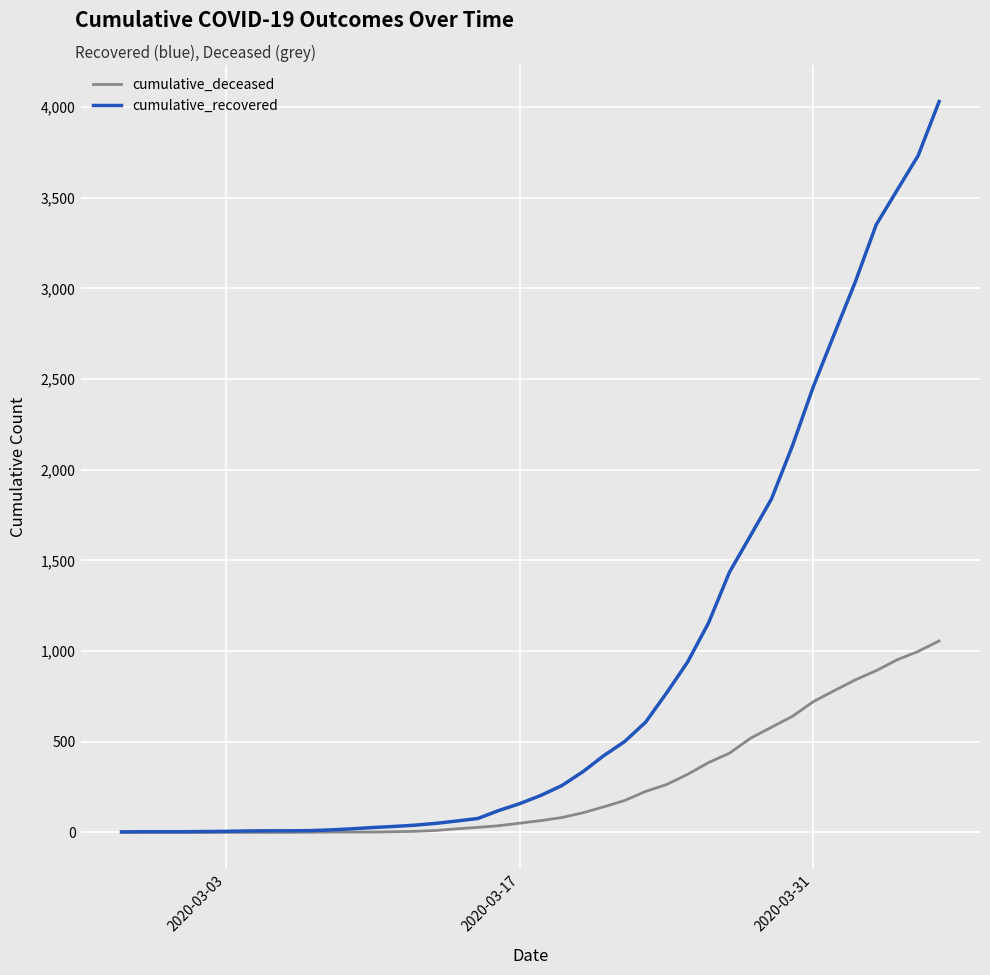

What is the greatest value displayed?

4030